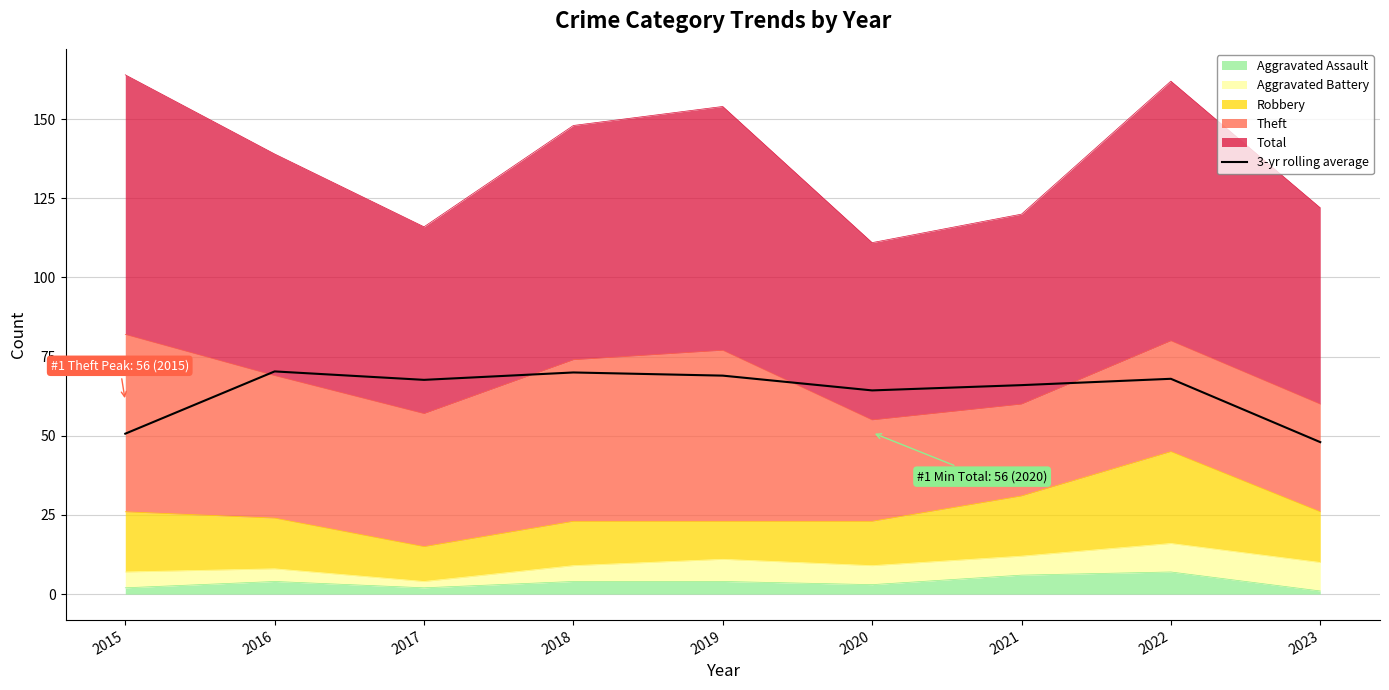

True or false: the data shows 38.0 at 2019.

False